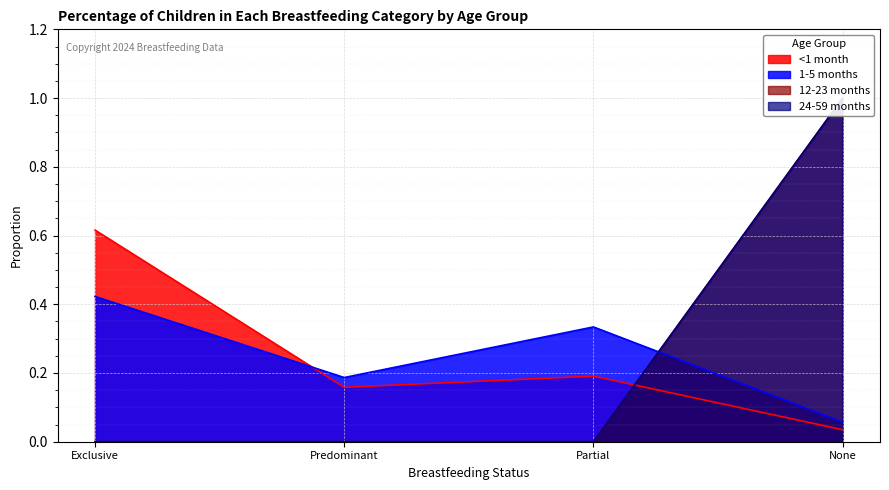

Reading left to right, what are all the values shown in this chart?

<1 month: Exclusive=0.6	Predominant=0.2	Partial=0.2	None=0.0
1-5 months: Exclusive=0.4	Predominant=0.2	Partial=0.3	None=0.1
12-23 months: Exclusive=0.0	Predominant=0.0	Partial=0.0	None=1.0
24-59 months: Exclusive=0.0	Predominant=0.0	Partial=0.0	None=1.0